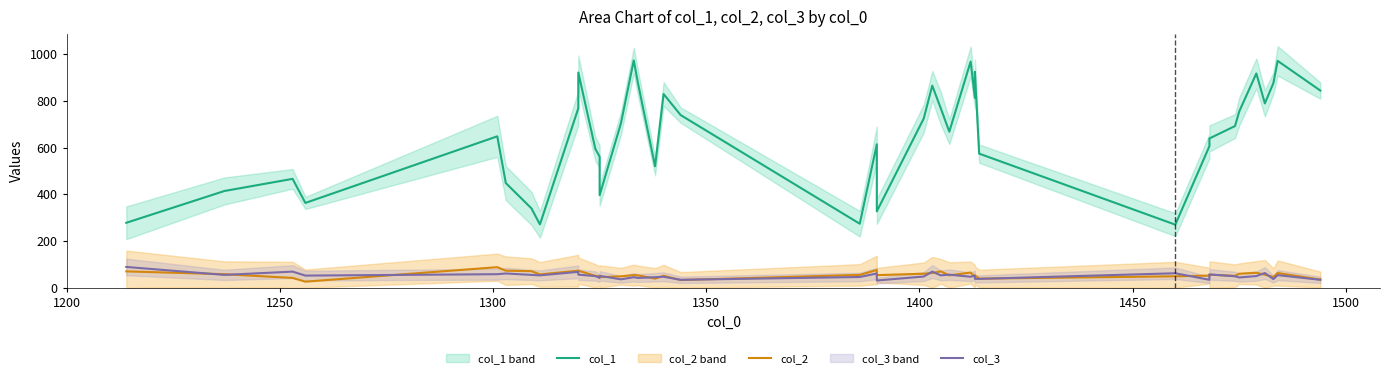

What is the difference between the maximum and minimum values in the col_1 series?

703